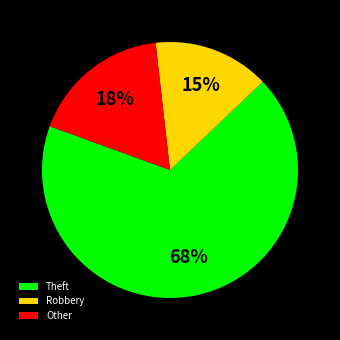

How many slices are in this pie chart?

3